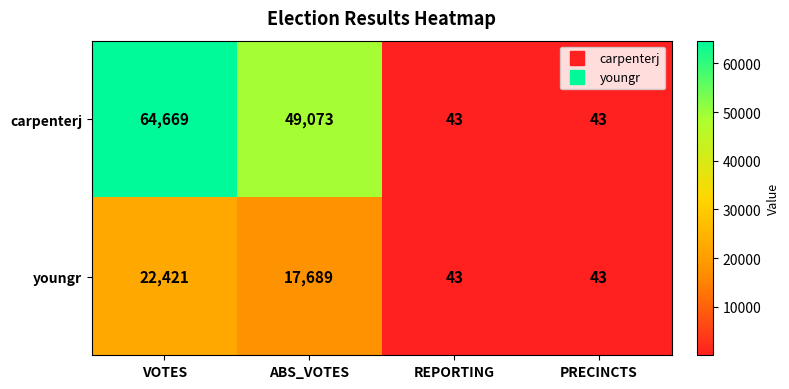

Where is carpenterj nearest to the value 32356?

ABS_VOTES